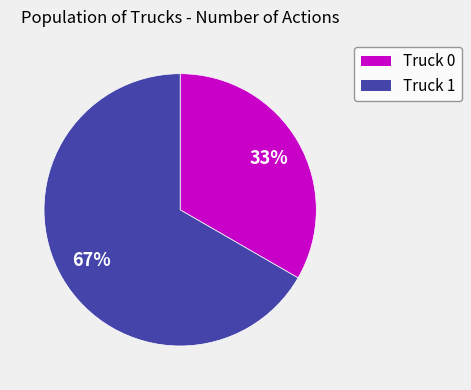

Approximately how many times larger is the value at Truck 1 compared to Truck 0?

2.0